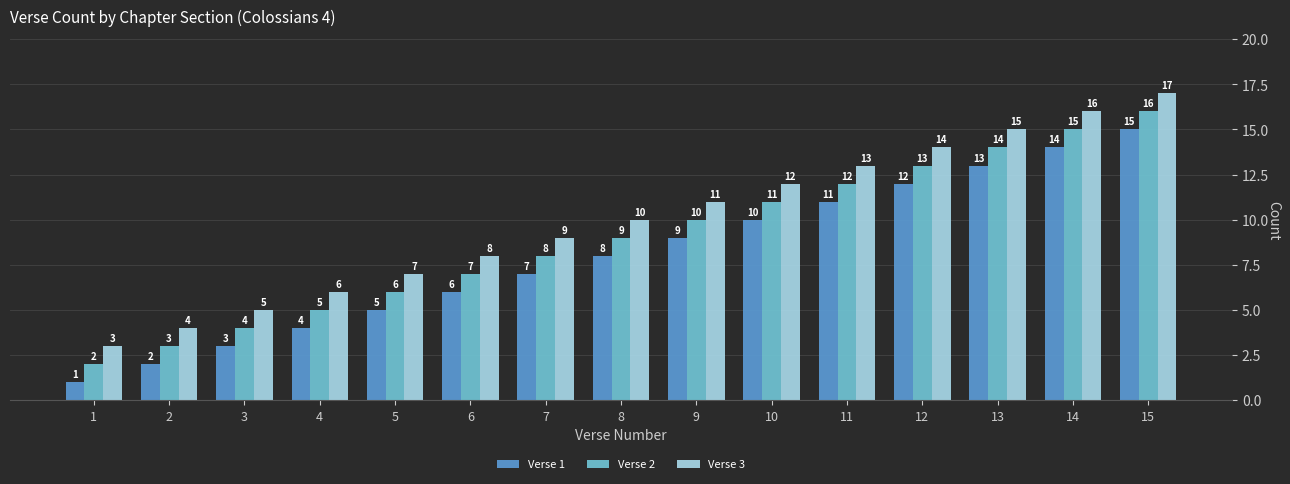

Rank the series by their maximum value, from highest to lowest.

Verse 3, Verse 2, Verse 1